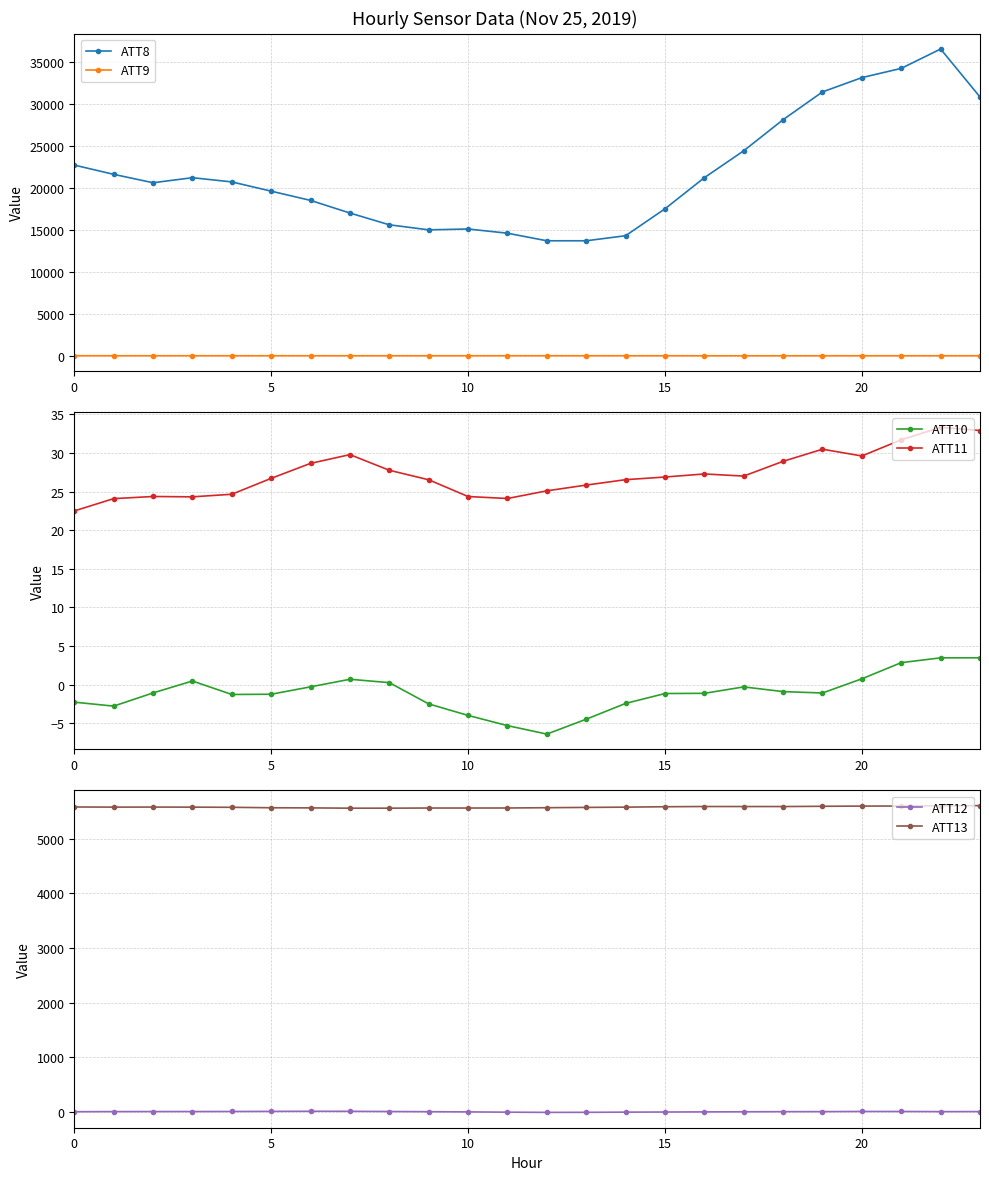

Is this an area chart (filled region under the line)?

No